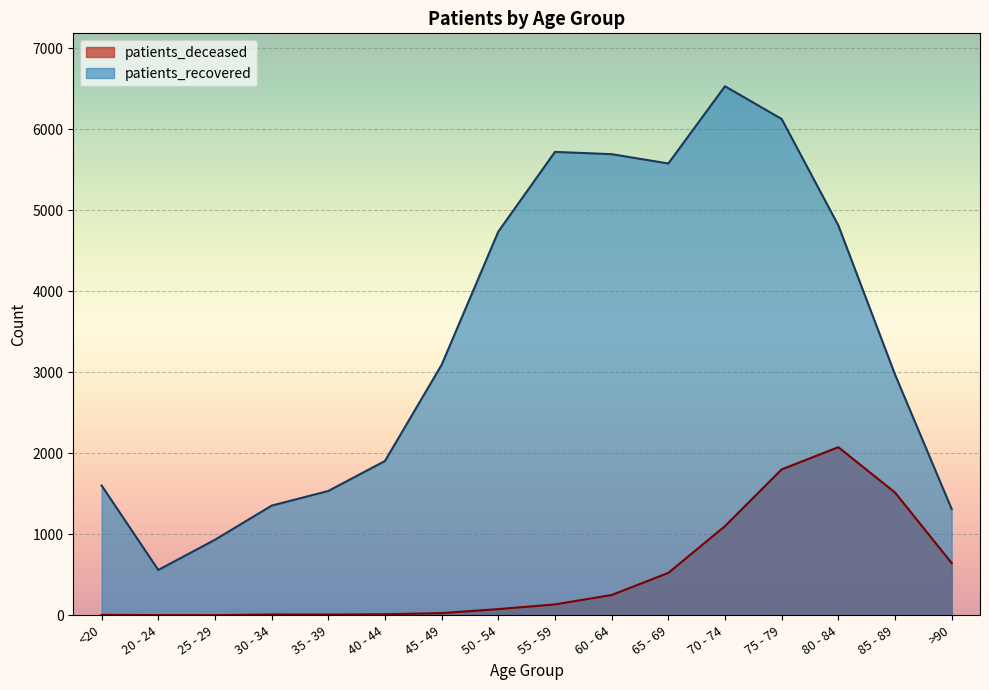

Does the chart display data point markers on the line(s)?

No